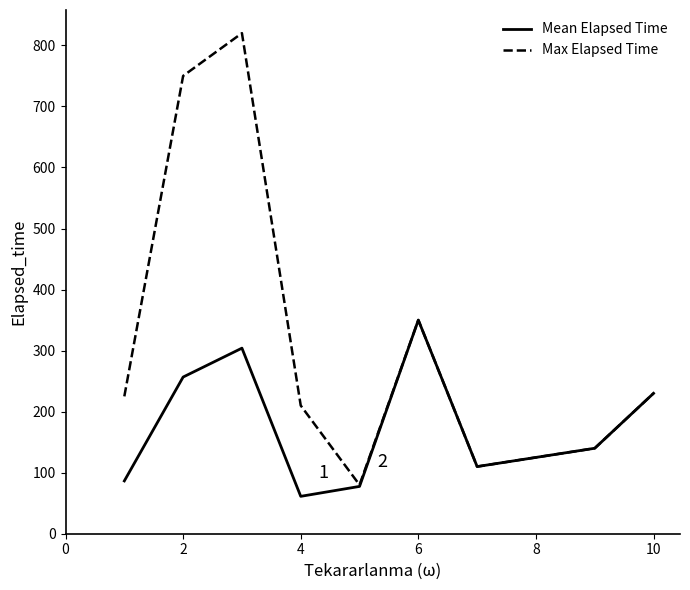

Which series has the largest total across all categories?

Max Elapsed Time